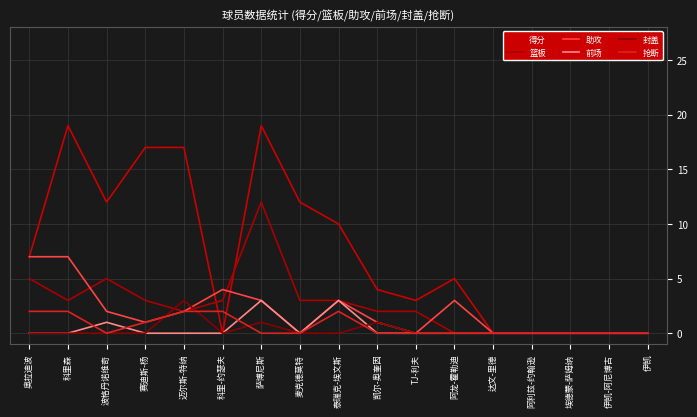

What is the difference between the 助攻 values at 奥拉迪波 and 阿龙-霍勒迪?

4